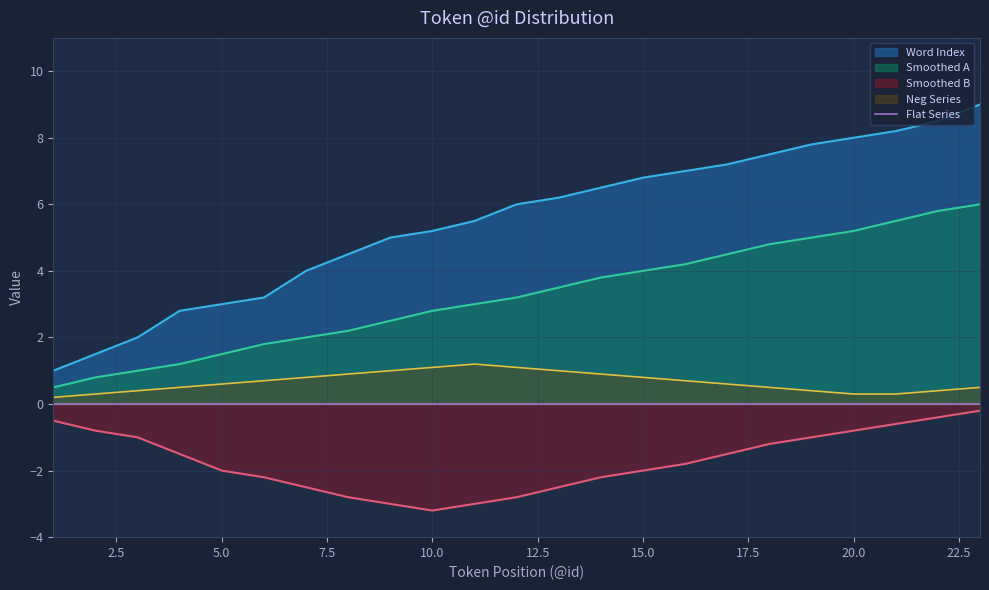

Between 13 and 22, which is larger?

22